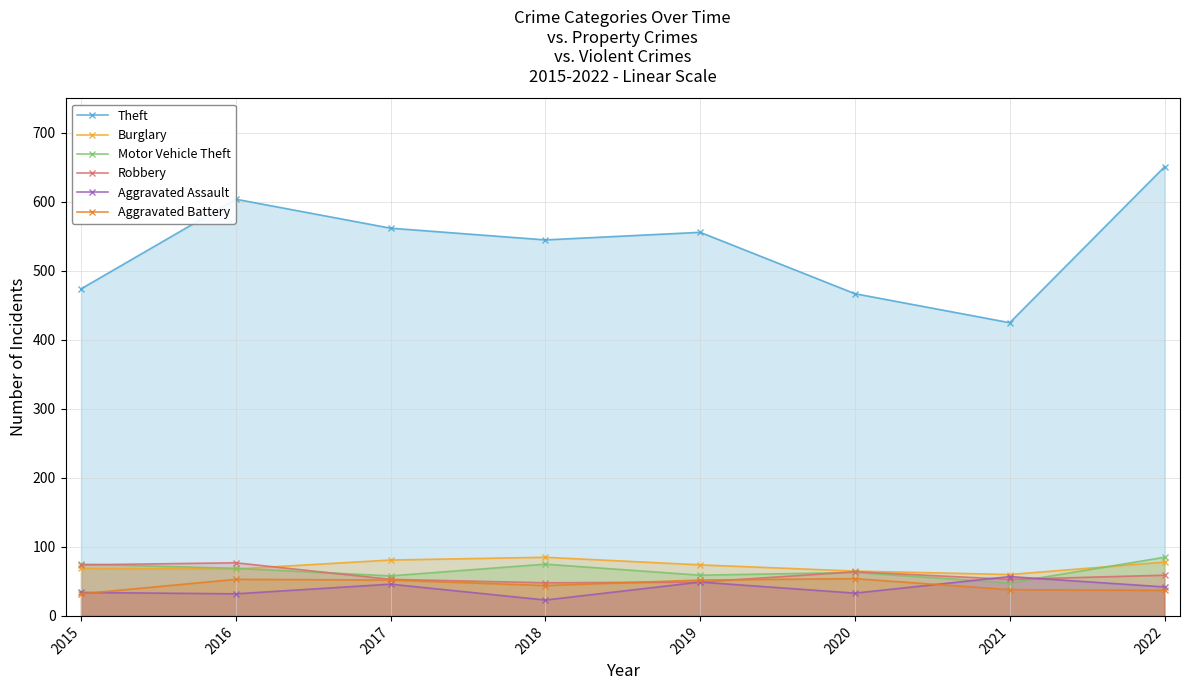

What is the minimum value for Robbery?

48